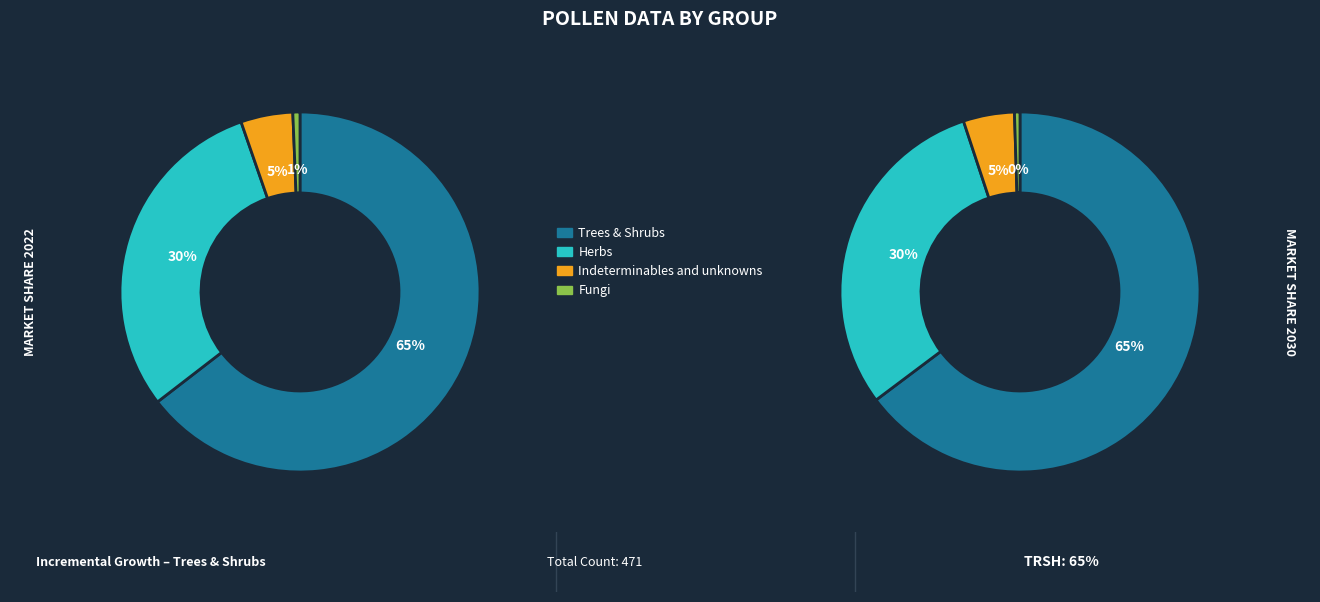

How much of the chart is everything except Indeterminables and unknowns?

95.3%